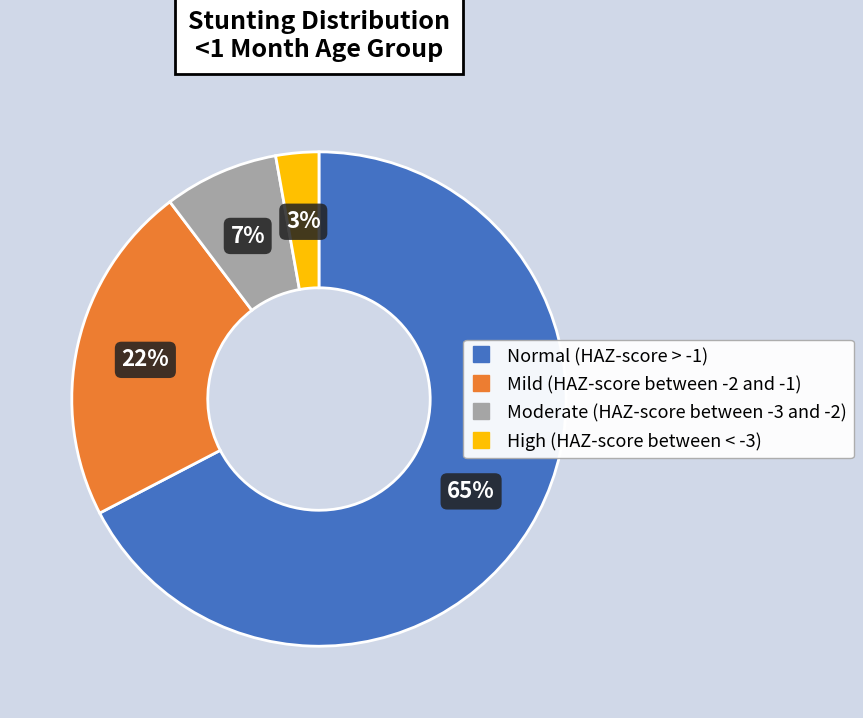

How many segments does this pie chart have?

4